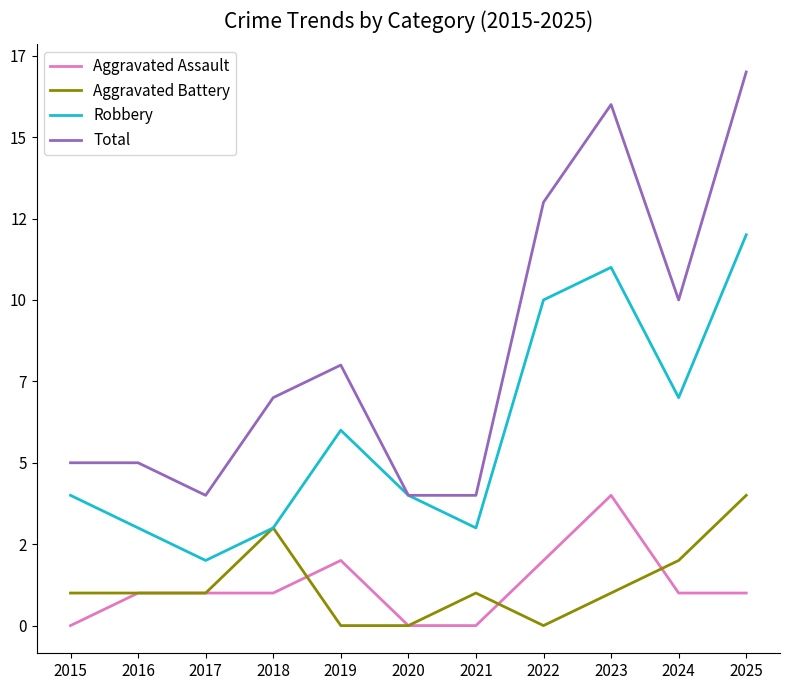

What are all the series names shown in the legend?

Aggravated Assault, Aggravated Battery, Robbery, Total